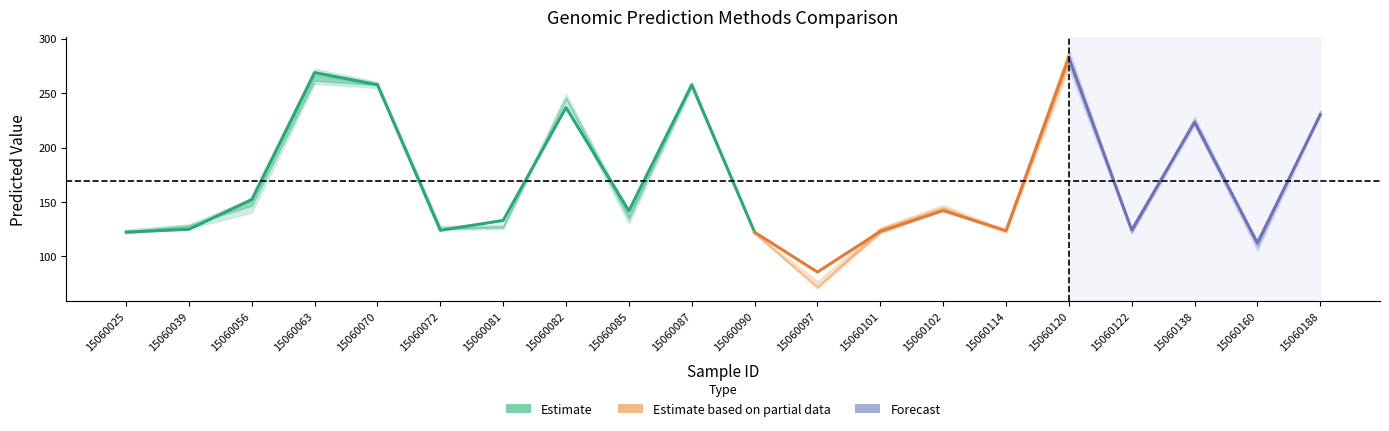

What is the sum of the BA values at 15060160 and 15060122?

235.2